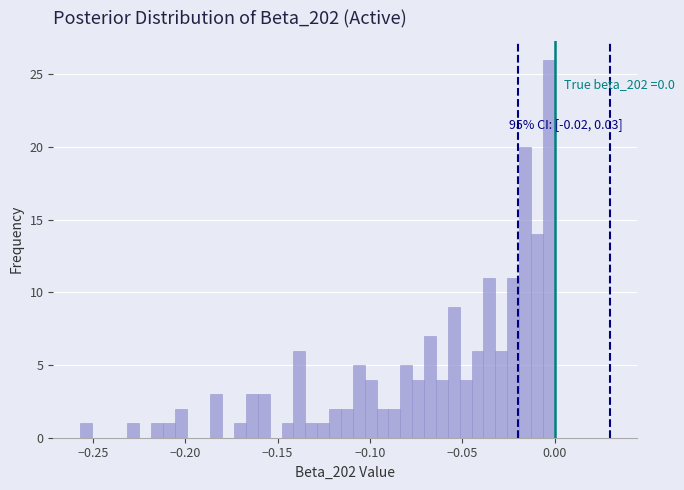

Around what value on the x-axis is the tallest bar? Give the approximate position of its centre, as read against the axis.

-0.005